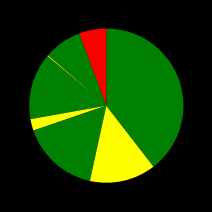

Rank the categories by value from lowest to highest.

Homicide, Arson, Criminal Sexual Assault, Aggravated Assault, Aggravated Battery, Burglary, Robbery, Motor Vehicle Theft, Theft